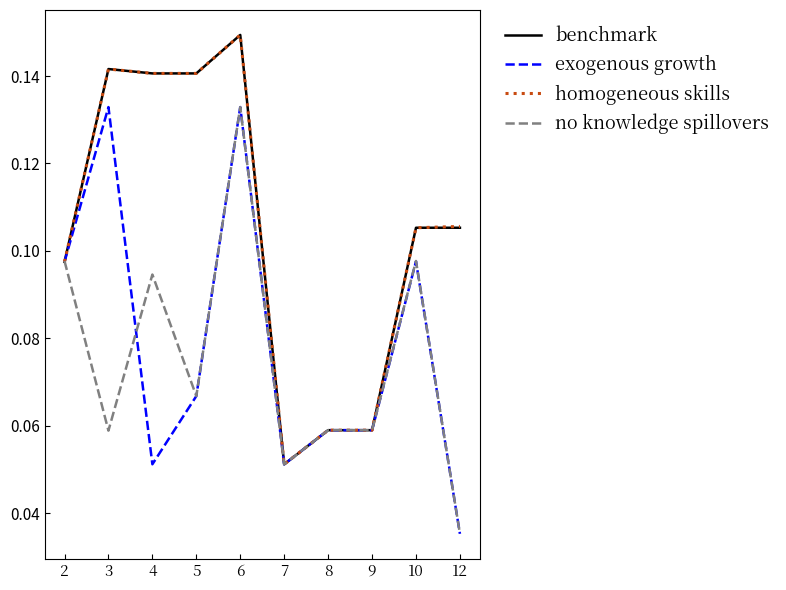

Is it true that exogenous growth equals 0.2 at 3?

False